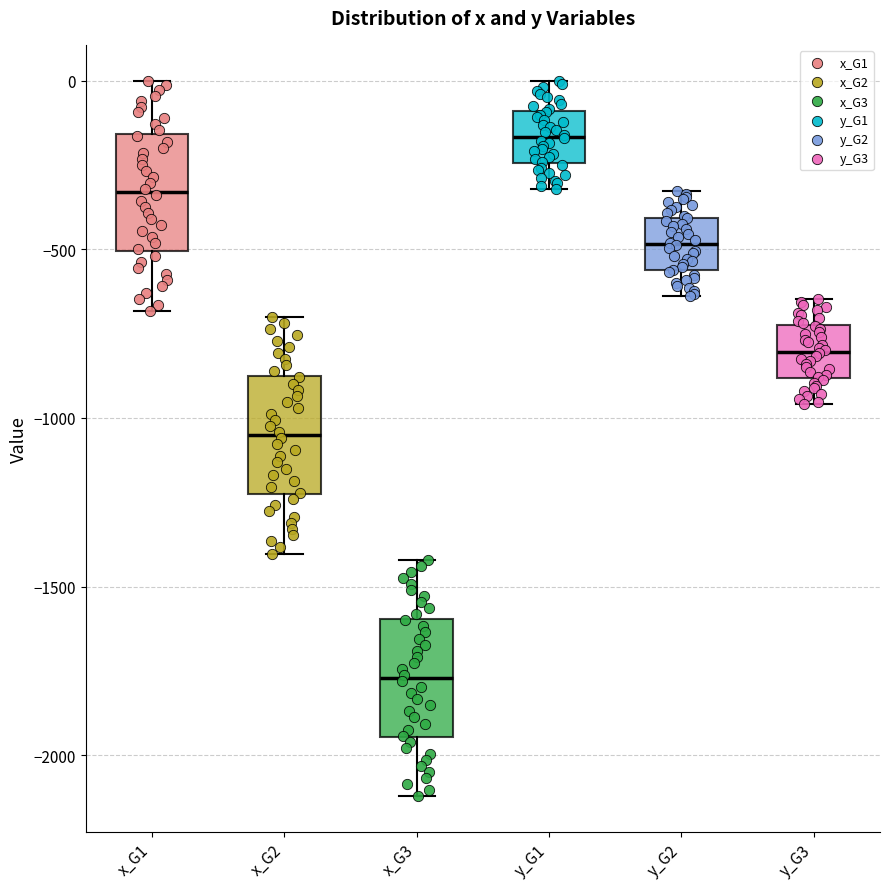

Reading left to right, read every box against the y-axis: the position of its median line, the range the box covers, and the ends of its whiskers. The values are not printed on the chart, so give them approximately, as read against the axis.

x_G1: median -350, box -500 to -150, whiskers -700 to 0
x_G2: median -1050, box -1250 to -900, whiskers -1400 to -700
x_G3: median -1750, box -1950 to -1600, whiskers -2100 to -1400
y_G1: median -150, box -250 to -100, whiskers -300 to 0
y_G2: median -500, box -550 to -400, whiskers -650 to -350
y_G3: median -800, box -900 to -750, whiskers -950 to -650